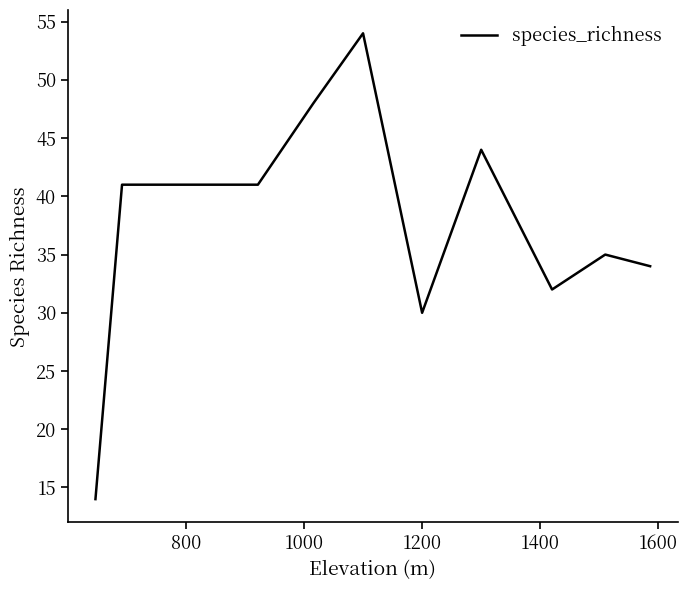

How many lines are shown in the chart?

1